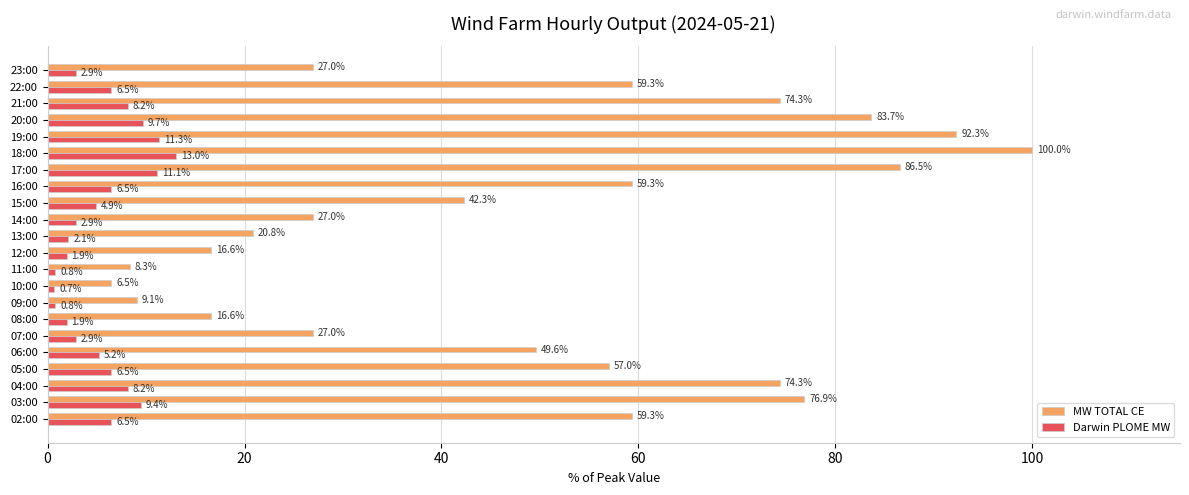

Which series has the largest range (max minus min)?

MW TOTAL CE